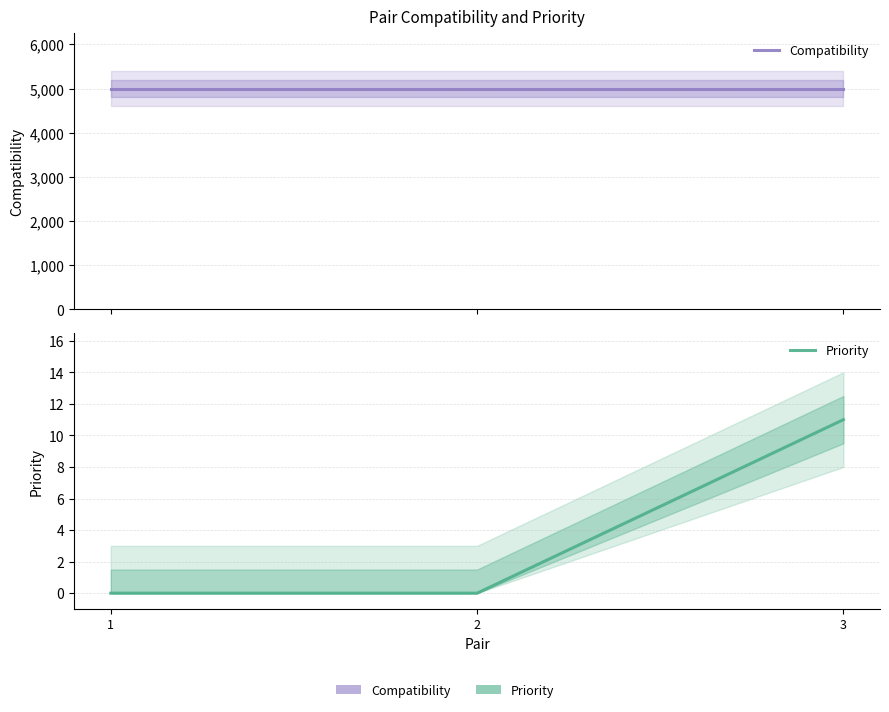

Reading left to right, list all the values displayed in this chart.

Compatibility: 5000	5000	5000
Priority: 0	0	11